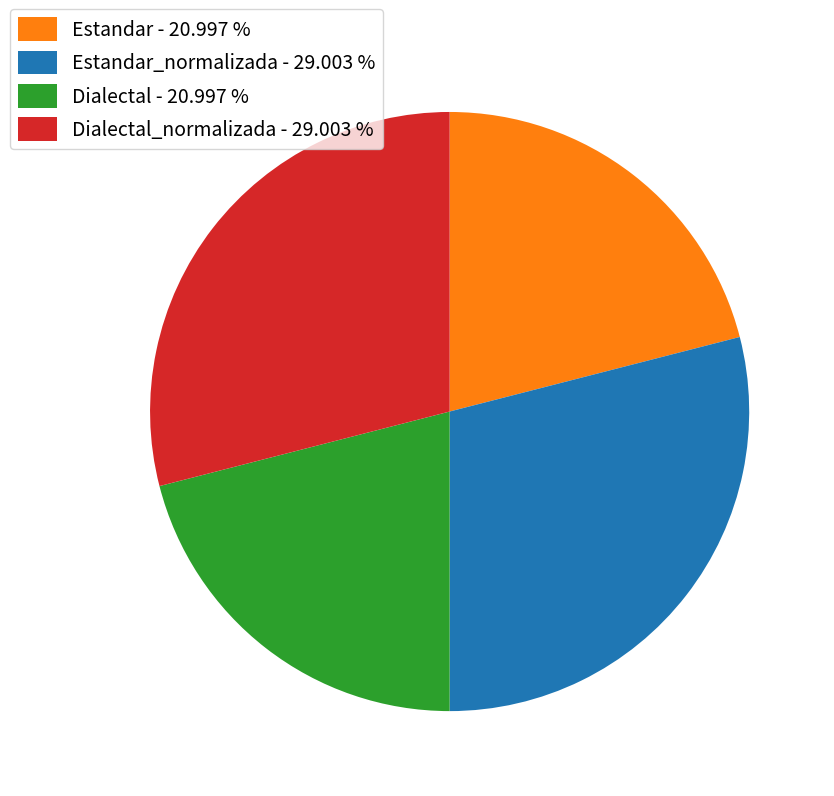

Does any single category account for the majority?

No